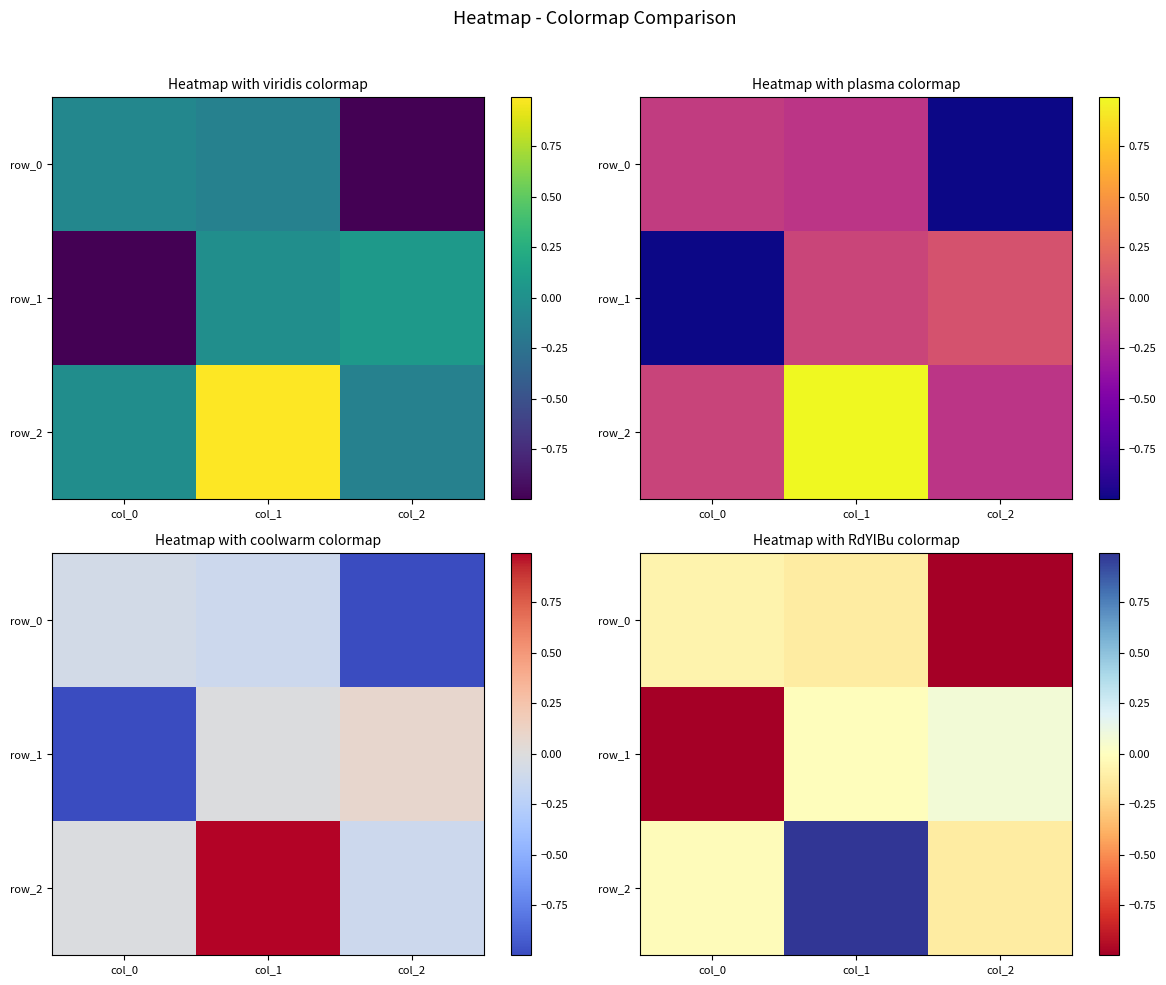

Is the value of row_1 at col_1 greater than the value of row_2 at col_2?

Yes